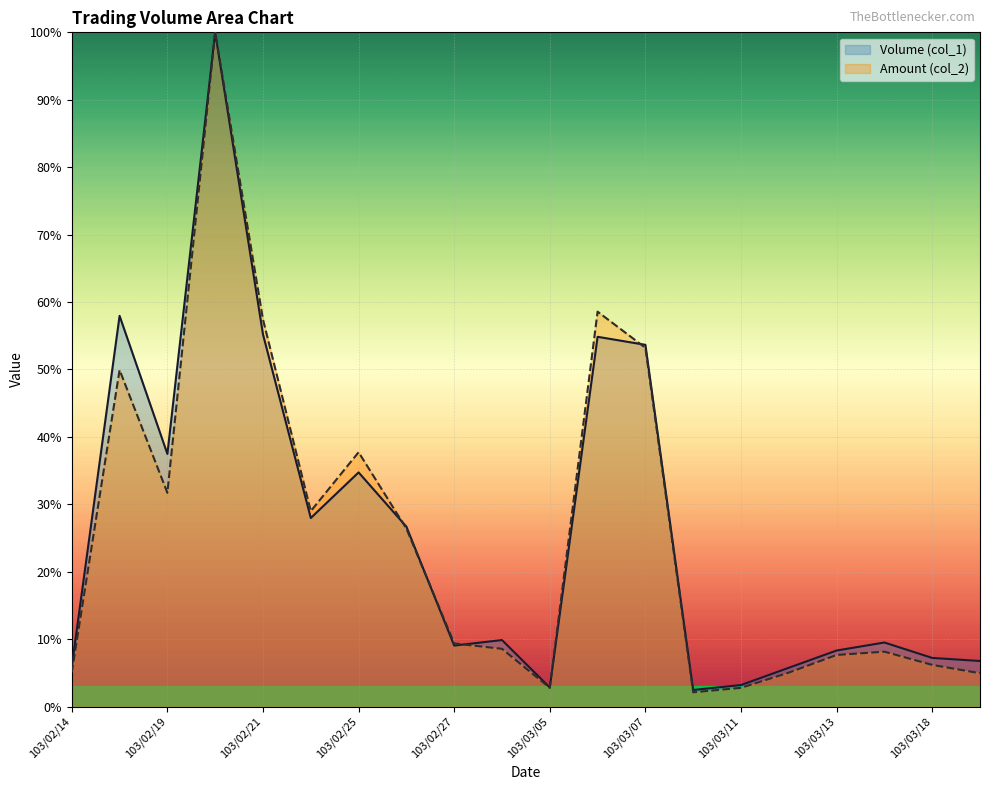

How many interior local peaks does the Volume (col_1) series have?

6